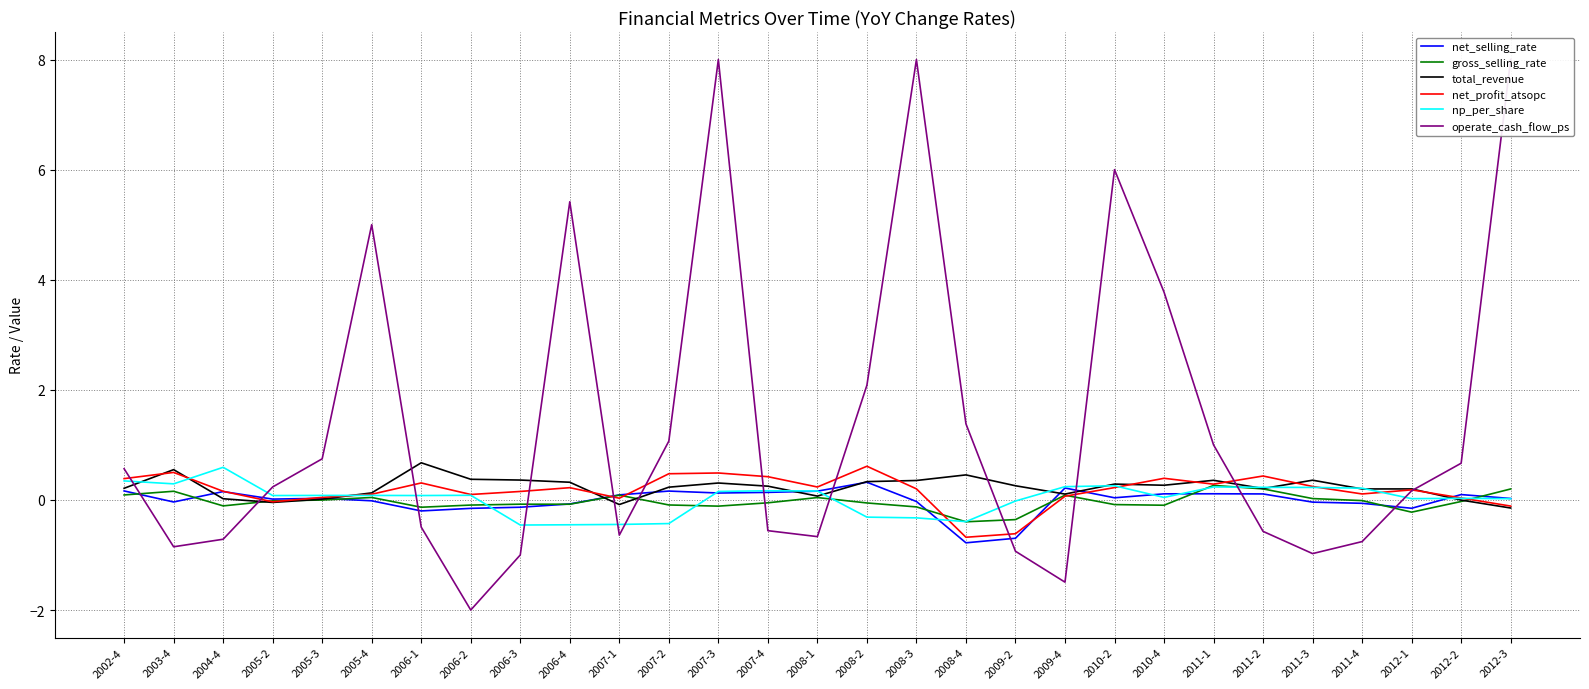

Where does the total_revenue series first go above 0?

2002-4